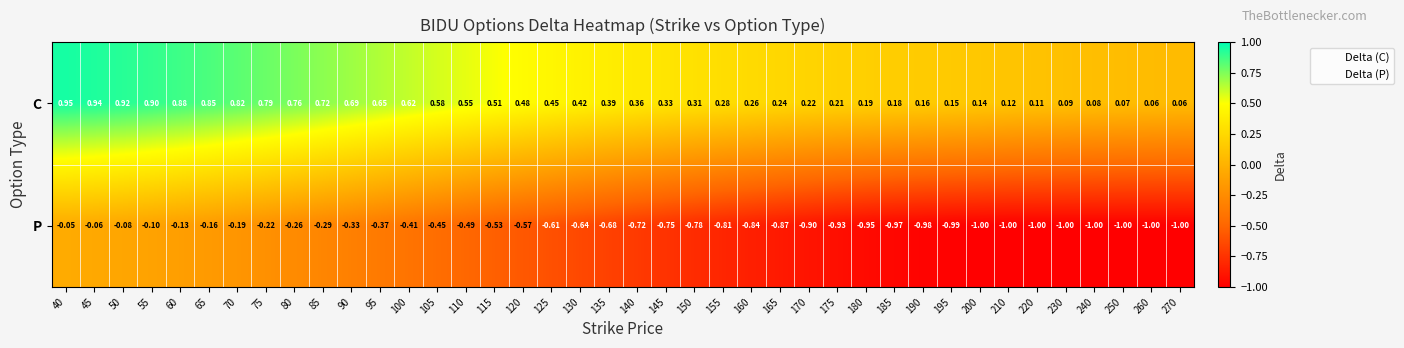

At which category is the sum across all series the highest?

40